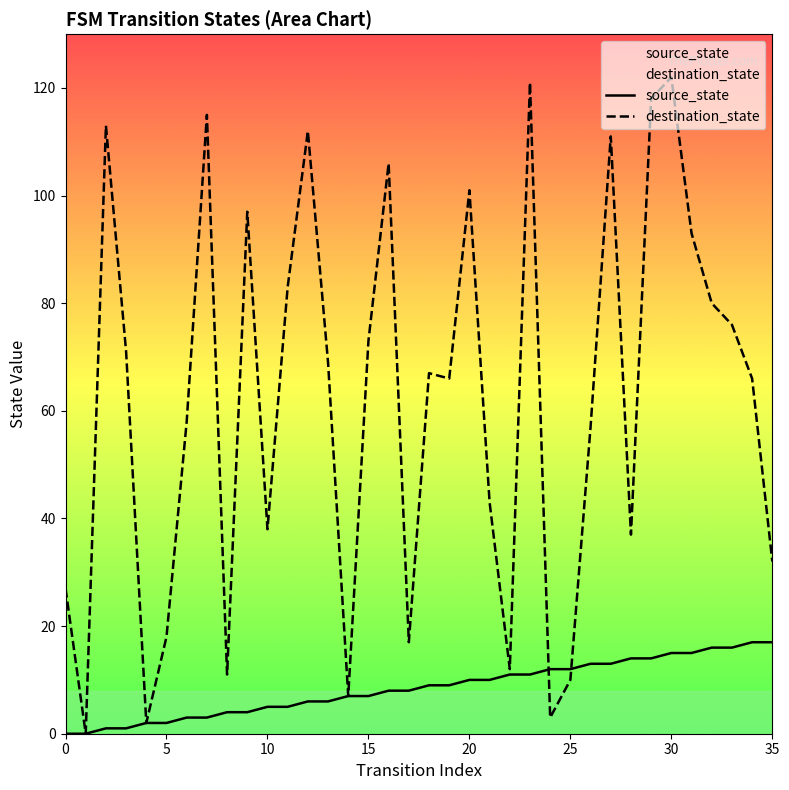

Which category has the highest value in the destination_state series?

30